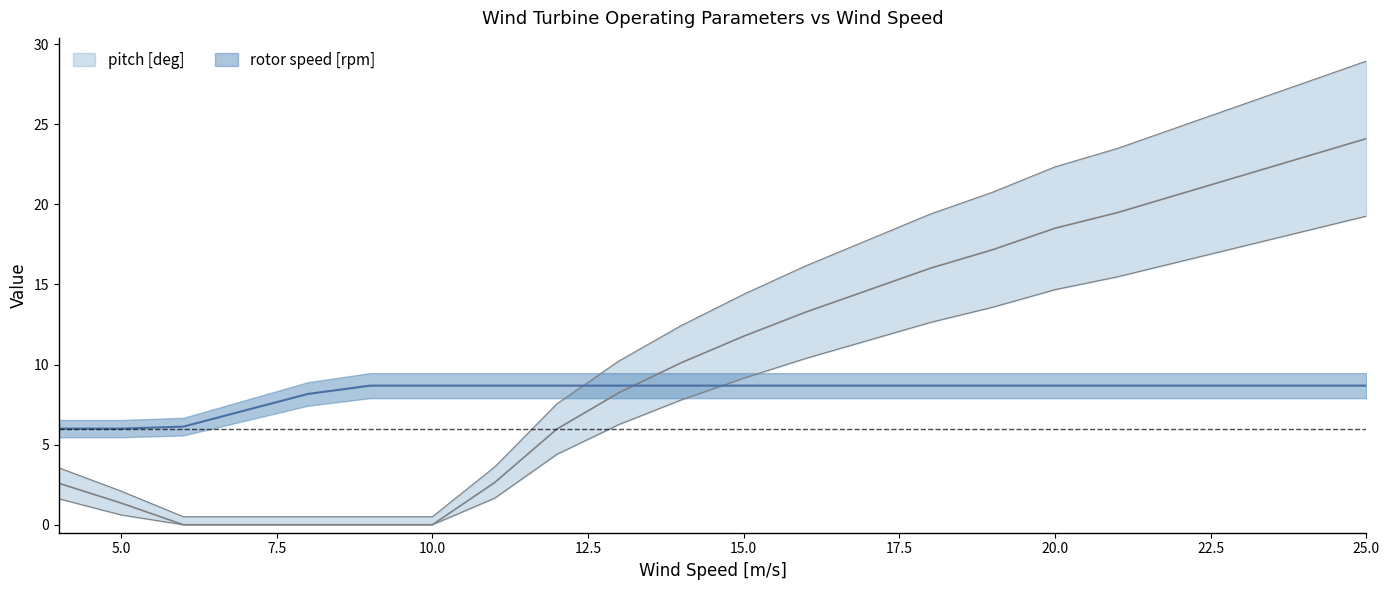

What is the difference between the pitch [deg] values at 23 and 13?

13.5